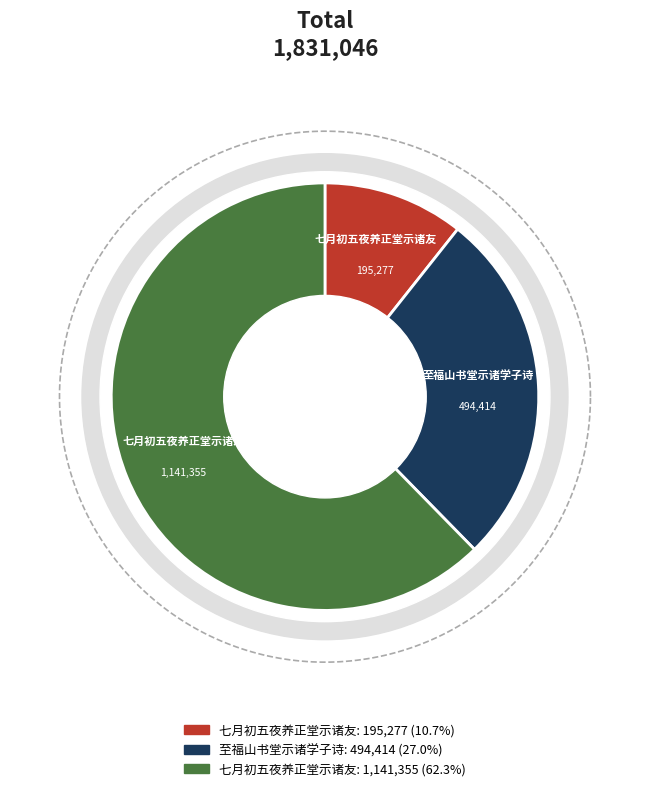

Approximately how many times larger is the value at 至福山书堂示诸学子诗 compared to 七月初五夜养正堂示诸友?

2.5